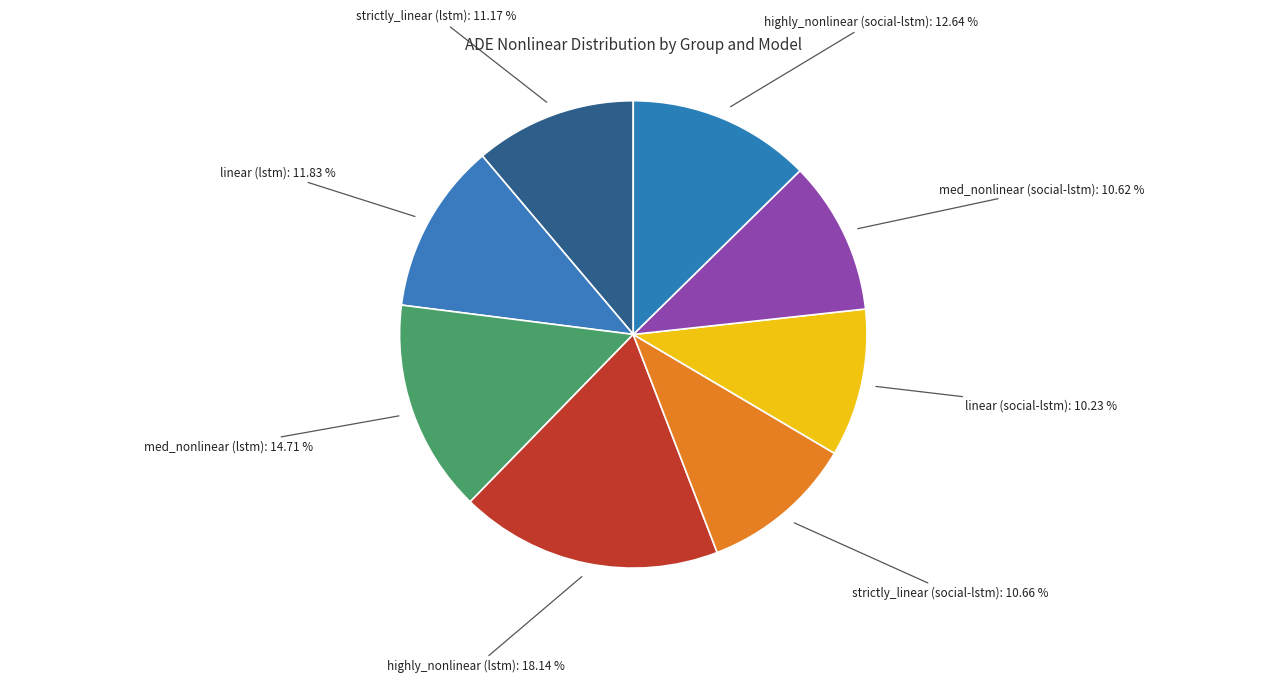

Count the number of slices in the pie.

8